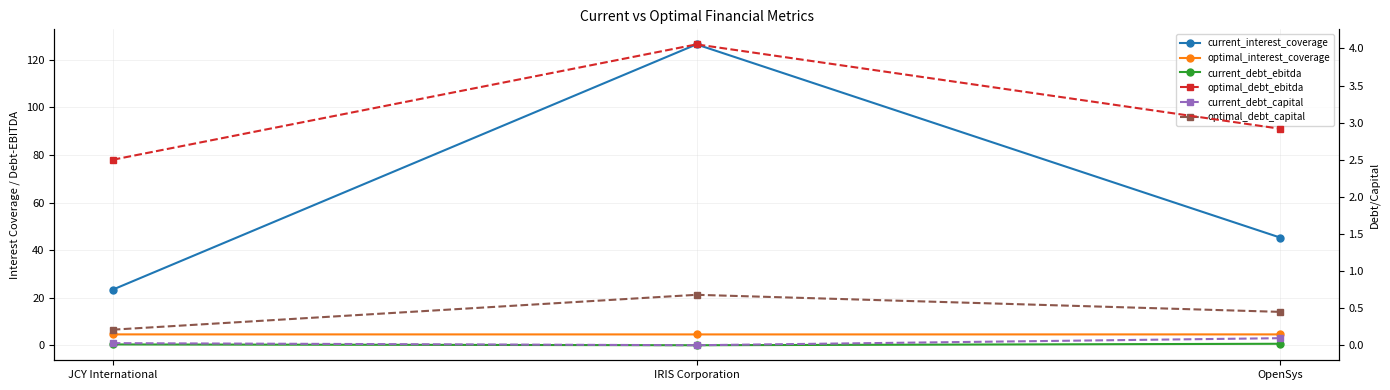

Does the chart display data point markers on the line(s)?

Yes